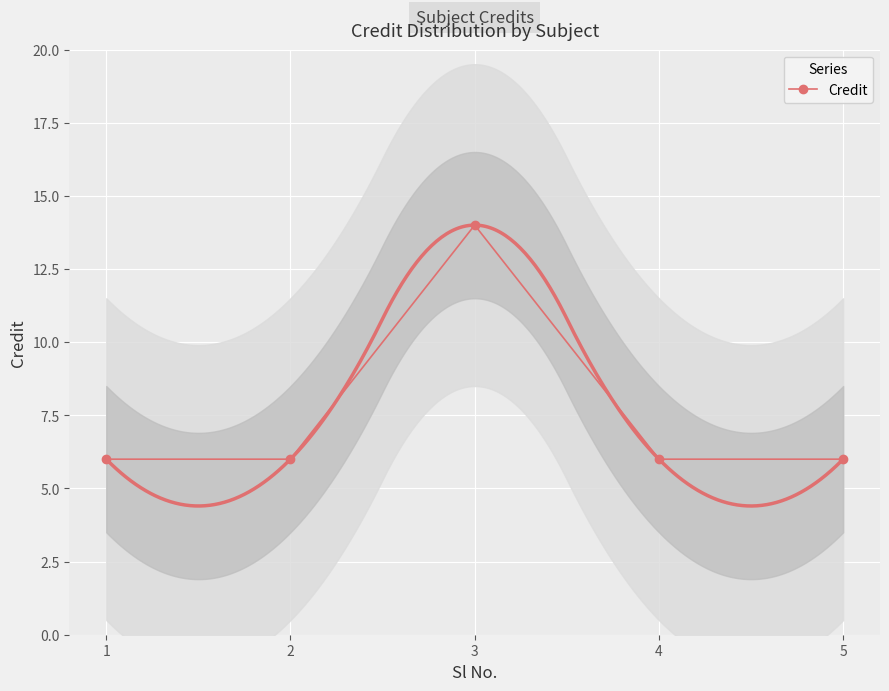

Reading left to right, transcribe all the data shown in this chart.

1=6	2=6	3=14	4=6	5=6